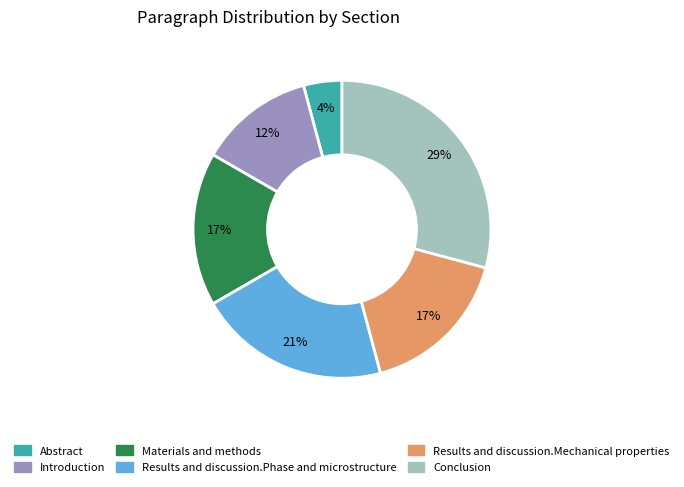

To the nearest percent, what is the average slice percentage?

17%